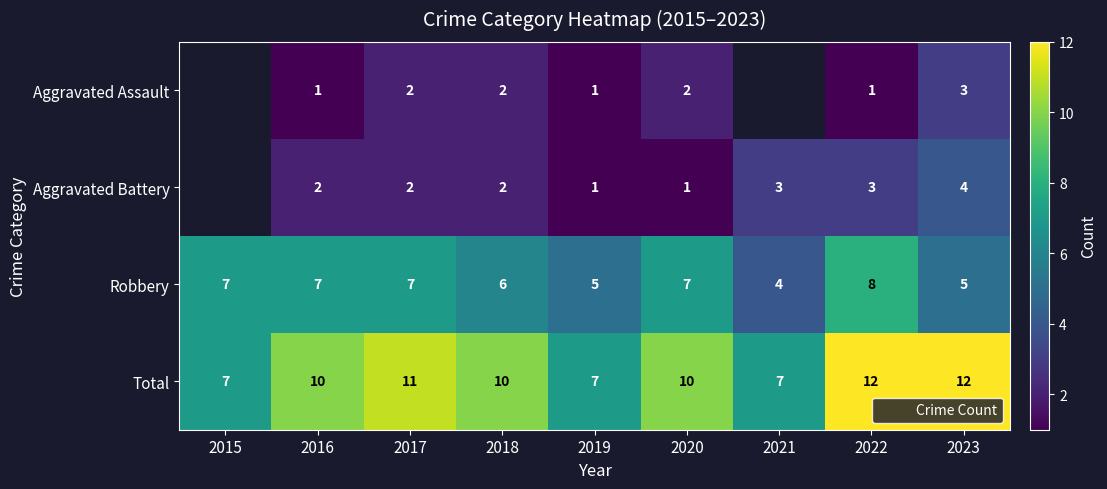

Which category has the lowest value across all series?

2016